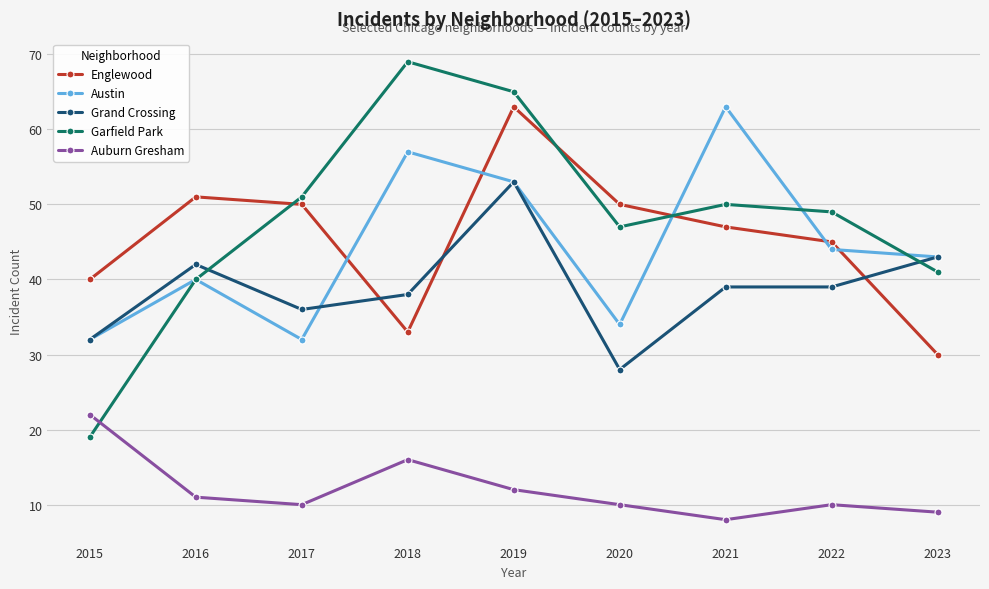

Which series has the widest spread of values?

Garfield Park